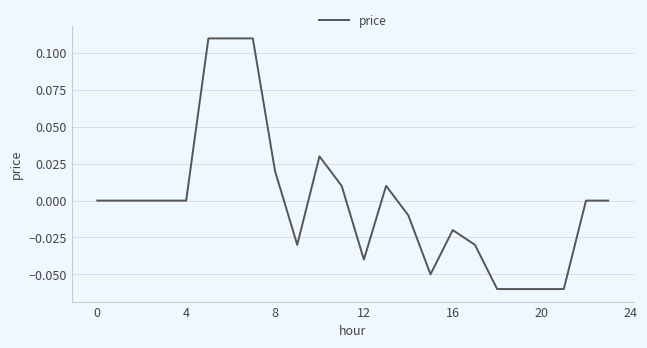

Does the chart have visible grid lines?

Yes